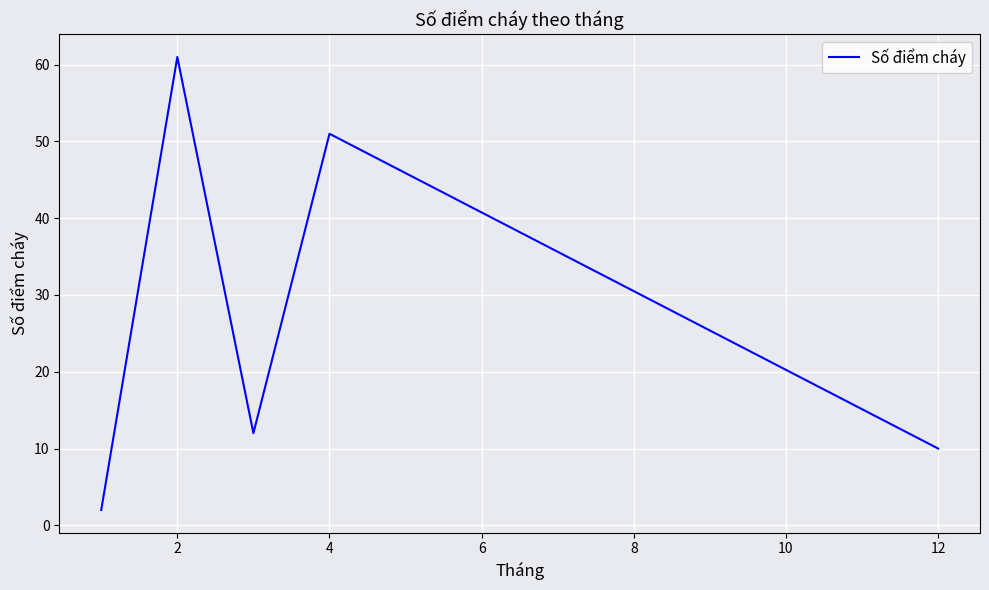

What is the greatest value displayed?

61